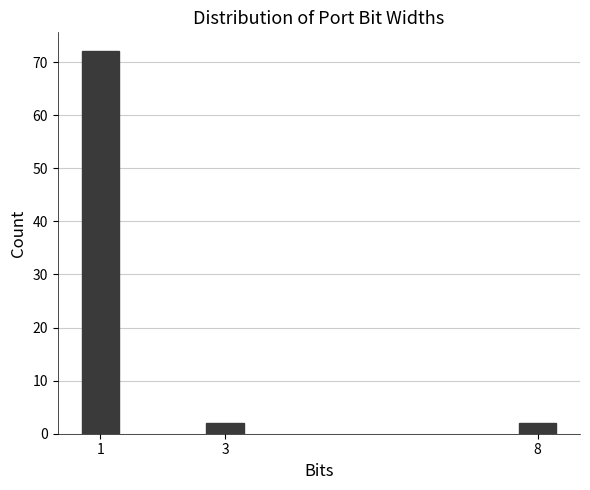

Reading left to right, what are all the values shown in this chart?

72	2	2